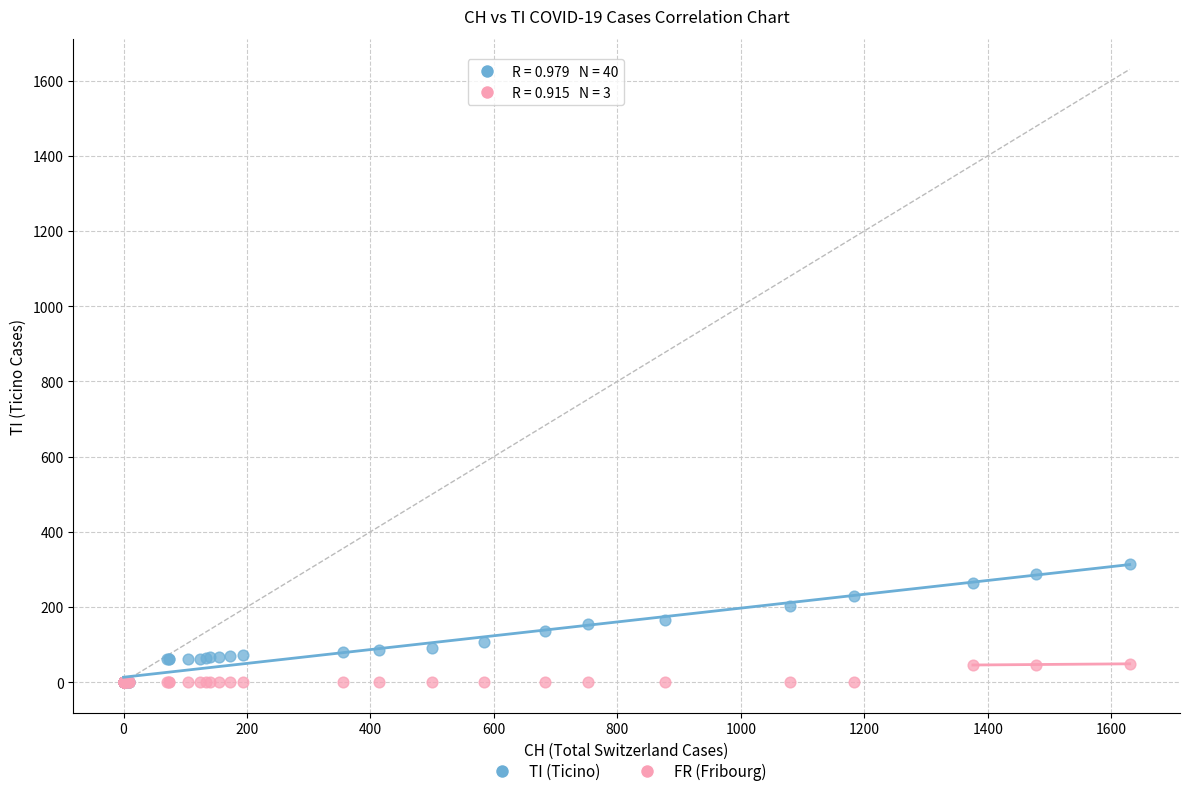

Which series has the largest Y range (max minus min)?

TI (Ticino)